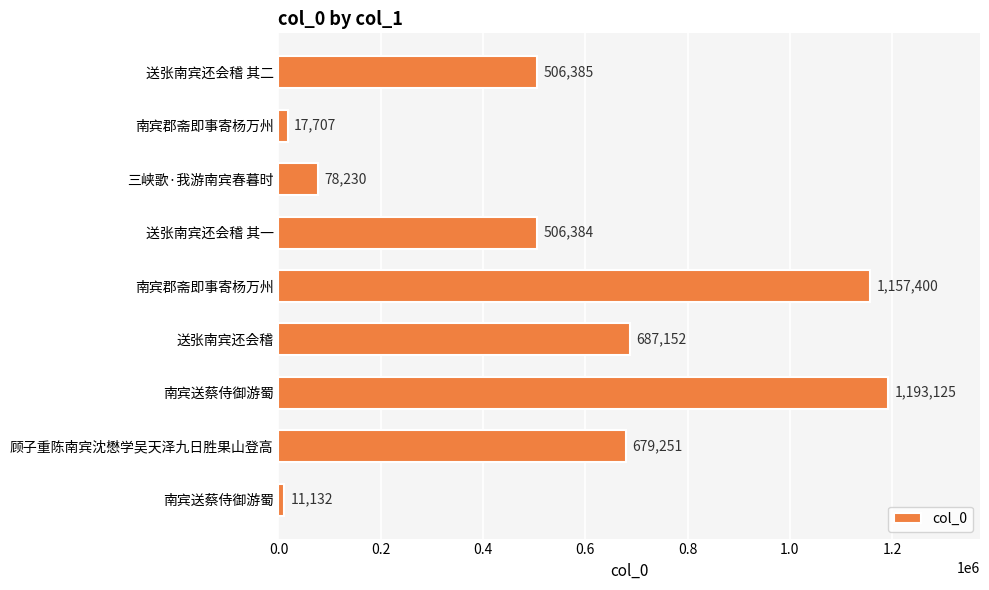

How many data points does each series have?

9